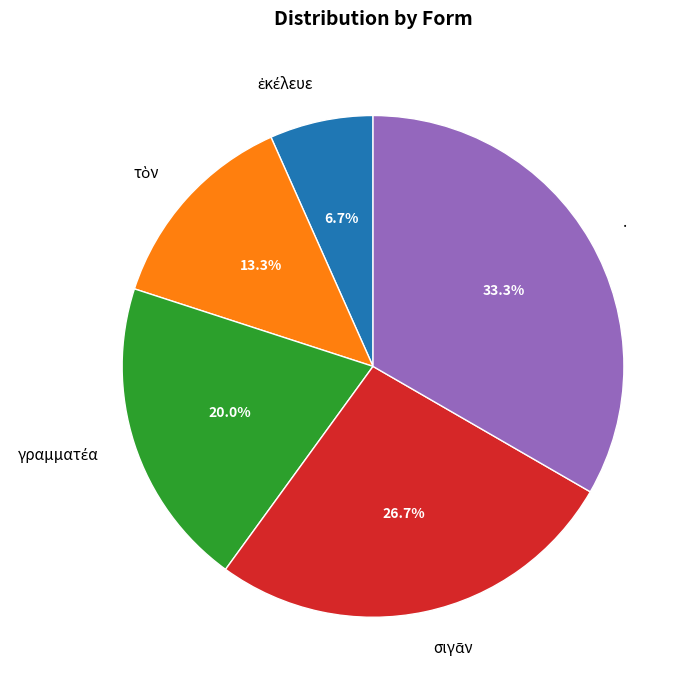

Which slice is the largest?

.